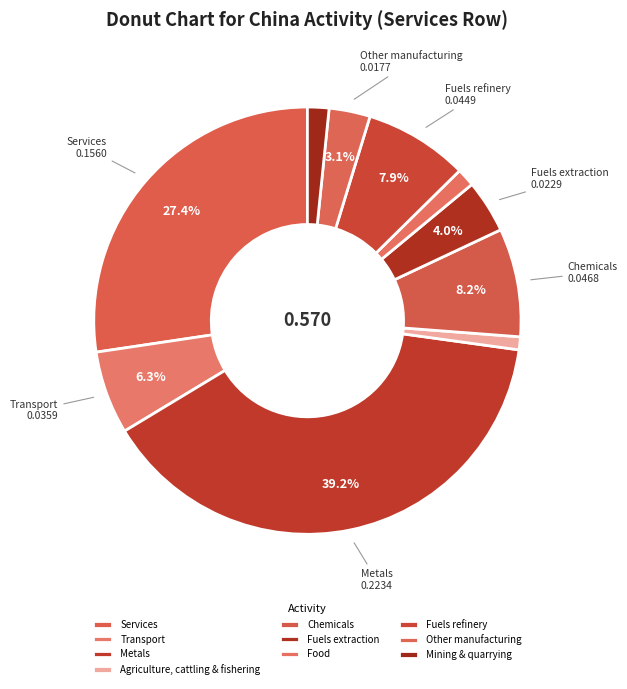

To the nearest percent, what is the average slice percentage?

10%